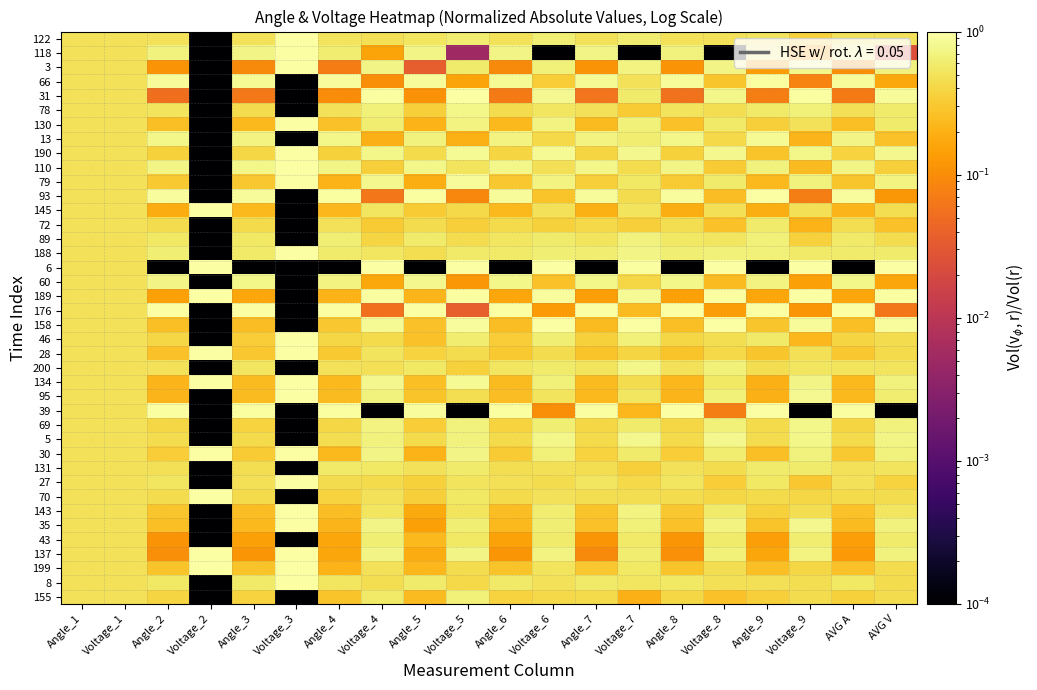

Reading left to right, transcribe all the data shown in this chart.

122: Angle_1=0.5	Voltage_1=0.5	Angle_2=0.5	Voltage_2=0.0	Angle_3=0.5	Voltage_3=1.0	Angle_4=0.5	Voltage_4=0.5	Angle_5=0.5	Voltage_5=0.6	Angle_6=0.5	Voltage_6=0.6	Angle_7=0.5	Voltage_7=0.6	Angle_8=0.5	Voltage_8=0.5	Angle_9=0.5	Voltage_9=0.4	AVG A=0.5	AVG V=0.5
118: Angle_1=0.5	Voltage_1=0.5	Angle_2=0.7	Voltage_2=0.0	Angle_3=0.7	Voltage_3=1.0	Angle_4=0.6	Voltage_4=0.2	Angle_5=0.7	Voltage_5=0.0	Angle_6=0.7	Voltage_6=0.0	Angle_7=0.7	Voltage_7=0.0	Angle_8=0.7	Voltage_8=0.0	Angle_9=0.6	Voltage_9=0.2	AVG A=0.7	AVG V=0.0
3: Angle_1=0.5	Voltage_1=0.5	Angle_2=0.1	Voltage_2=0.0	Angle_3=0.1	Voltage_3=1.0	Angle_4=0.1	Voltage_4=0.7	Angle_5=0.0	Voltage_5=0.6	Angle_6=0.1	Voltage_6=0.7	Angle_7=0.1	Voltage_7=0.7	Angle_8=0.1	Voltage_8=0.7	Angle_9=0.1	Voltage_9=0.8	AVG A=0.1	AVG V=0.7
66: Angle_1=0.5	Voltage_1=0.5	Angle_2=0.9	Voltage_2=0.0	Angle_3=0.9	Voltage_3=0.0	Angle_4=0.9	Voltage_4=0.1	Angle_5=0.9	Voltage_5=0.2	Angle_6=0.9	Voltage_6=0.3	Angle_7=0.8	Voltage_7=0.5	Angle_8=0.9	Voltage_8=0.3	Angle_9=0.9	Voltage_9=0.1	AVG A=0.9	AVG V=0.2
31: Angle_1=0.5	Voltage_1=0.5	Angle_2=0.1	Voltage_2=0.0	Angle_3=0.1	Voltage_3=0.0	Angle_4=0.1	Voltage_4=1.0	Angle_5=0.1	Voltage_5=1.0	Angle_6=0.1	Voltage_6=0.8	Angle_7=0.1	Voltage_7=0.6	Angle_8=0.1	Voltage_8=0.8	Angle_9=0.1	Voltage_9=0.9	AVG A=0.1	AVG V=0.9
78: Angle_1=0.5	Voltage_1=0.5	Angle_2=0.5	Voltage_2=0.0	Angle_3=0.4	Voltage_3=0.0	Angle_4=0.5	Voltage_4=0.7	Angle_5=0.3	Voltage_5=0.8	Angle_6=0.4	Voltage_6=0.5	Angle_7=0.5	Voltage_7=0.3	Angle_8=0.5	Voltage_8=0.5	Angle_9=0.6	Voltage_9=0.7	AVG A=0.5	AVG V=0.6
130: Angle_1=0.5	Voltage_1=0.5	Angle_2=0.3	Voltage_2=0.0	Angle_3=0.2	Voltage_3=1.0	Angle_4=0.3	Voltage_4=0.6	Angle_5=0.2	Voltage_5=0.7	Angle_6=0.2	Voltage_6=0.7	Angle_7=0.2	Voltage_7=0.7	Angle_8=0.3	Voltage_8=0.6	Angle_9=0.3	Voltage_9=0.5	AVG A=0.3	AVG V=0.6
13: Angle_1=0.5	Voltage_1=0.5	Angle_2=0.8	Voltage_2=0.0	Angle_3=0.7	Voltage_3=0.0	Angle_4=0.8	Voltage_4=0.2	Angle_5=0.7	Voltage_5=0.2	Angle_6=0.7	Voltage_6=0.4	Angle_7=0.7	Voltage_7=0.6	Angle_8=0.8	Voltage_8=0.4	Angle_9=0.9	Voltage_9=0.2	AVG A=0.7	AVG V=0.3
190: Angle_1=0.5	Voltage_1=0.5	Angle_2=0.4	Voltage_2=0.0	Angle_3=0.4	Voltage_3=1.0	Angle_4=0.4	Voltage_4=0.8	Angle_5=0.4	Voltage_5=0.9	Angle_6=0.4	Voltage_6=0.8	Angle_7=0.4	Voltage_7=0.8	Angle_8=0.4	Voltage_8=0.8	Angle_9=0.3	Voltage_9=0.8	AVG A=0.4	AVG V=0.8
110: Angle_1=0.5	Voltage_1=0.5	Angle_2=0.7	Voltage_2=0.0	Angle_3=0.8	Voltage_3=1.0	Angle_4=0.7	Voltage_4=0.3	Angle_5=0.8	Voltage_5=0.5	Angle_6=0.8	Voltage_6=0.5	Angle_7=0.8	Voltage_7=0.4	Angle_8=0.7	Voltage_8=0.3	Angle_9=0.7	Voltage_9=0.2	AVG A=0.7	AVG V=0.4
79: Angle_1=0.5	Voltage_1=0.5	Angle_2=0.3	Voltage_2=0.0	Angle_3=0.3	Voltage_3=1.0	Angle_4=0.2	Voltage_4=0.8	Angle_5=0.2	Voltage_5=0.9	Angle_6=0.3	Voltage_6=0.7	Angle_7=0.4	Voltage_7=0.5	Angle_8=0.3	Voltage_8=0.6	Angle_9=0.2	Voltage_9=0.7	AVG A=0.3	AVG V=0.7
93: Angle_1=0.5	Voltage_1=0.5	Angle_2=0.9	Voltage_2=0.0	Angle_3=0.9	Voltage_3=0.0	Angle_4=1.0	Voltage_4=0.1	Angle_5=0.9	Voltage_5=0.1	Angle_6=0.9	Voltage_6=0.3	Angle_7=0.9	Voltage_7=0.4	Angle_8=0.9	Voltage_8=0.2	Angle_9=1.0	Voltage_9=0.1	AVG A=0.9	AVG V=0.1
145: Angle_1=0.5	Voltage_1=0.5	Angle_2=0.2	Voltage_2=1.0	Angle_3=0.2	Voltage_3=0.0	Angle_4=0.2	Voltage_4=0.5	Angle_5=0.3	Voltage_5=0.4	Angle_6=0.2	Voltage_6=0.5	Angle_7=0.2	Voltage_7=0.5	Angle_8=0.2	Voltage_8=0.5	Angle_9=0.2	Voltage_9=0.5	AVG A=0.2	AVG V=0.5
72: Angle_1=0.5	Voltage_1=0.5	Angle_2=0.5	Voltage_2=0.0	Angle_3=0.4	Voltage_3=0.0	Angle_4=0.5	Voltage_4=0.3	Angle_5=0.4	Voltage_5=0.3	Angle_6=0.4	Voltage_6=0.4	Angle_7=0.4	Voltage_7=0.3	Angle_8=0.5	Voltage_8=0.3	Angle_9=0.6	Voltage_9=0.2	AVG A=0.5	AVG V=0.3
89: Angle_1=0.5	Voltage_1=0.5	Angle_2=0.6	Voltage_2=0.0	Angle_3=0.5	Voltage_3=0.0	Angle_4=0.6	Voltage_4=0.4	Angle_5=0.6	Voltage_5=0.4	Angle_6=0.5	Voltage_6=0.6	Angle_7=0.5	Voltage_7=0.7	Angle_8=0.6	Voltage_8=0.5	Angle_9=0.7	Voltage_9=0.4	AVG A=0.6	AVG V=0.4
188: Angle_1=0.5	Voltage_1=0.5	Angle_2=0.6	Voltage_2=0.0	Angle_3=0.6	Voltage_3=1.0	Angle_4=0.6	Voltage_4=0.5	Angle_5=0.5	Voltage_5=0.6	Angle_6=0.6	Voltage_6=0.6	Angle_7=0.6	Voltage_7=0.7	Angle_8=0.6	Voltage_8=0.7	Angle_9=0.7	Voltage_9=0.6	AVG A=0.6	AVG V=0.6
6: Angle_1=0.5	Voltage_1=0.5	Angle_2=0.0	Voltage_2=1.0	Angle_3=0.0	Voltage_3=0.0	Angle_4=0.0	Voltage_4=1.0	Angle_5=0.0	Voltage_5=1.0	Angle_6=0.0	Voltage_6=1.0	Angle_7=0.0	Voltage_7=0.9	Angle_8=0.0	Voltage_8=1.0	Angle_9=0.0	Voltage_9=1.0	AVG A=0.0	AVG V=1.0
60: Angle_1=0.5	Voltage_1=0.5	Angle_2=0.7	Voltage_2=0.0	Angle_3=0.8	Voltage_3=0.0	Angle_4=0.7	Voltage_4=0.2	Angle_5=0.8	Voltage_5=0.1	Angle_6=0.8	Voltage_6=0.3	Angle_7=0.8	Voltage_7=0.4	Angle_8=0.8	Voltage_8=0.2	Angle_9=0.7	Voltage_9=0.1	AVG A=0.8	AVG V=0.2
189: Angle_1=0.5	Voltage_1=0.5	Angle_2=0.1	Voltage_2=1.0	Angle_3=0.2	Voltage_3=0.0	Angle_4=0.2	Voltage_4=0.9	Angle_5=0.2	Voltage_5=0.9	Angle_6=0.2	Voltage_6=0.9	Angle_7=0.1	Voltage_7=0.9	Angle_8=0.1	Voltage_8=0.9	Angle_9=0.2	Voltage_9=1.0	AVG A=0.2	AVG V=0.9
176: Angle_1=0.5	Voltage_1=0.5	Angle_2=1.0	Voltage_2=0.0	Angle_3=1.0	Voltage_3=0.0	Angle_4=1.0	Voltage_4=0.1	Angle_5=1.0	Voltage_5=0.0	Angle_6=1.0	Voltage_6=0.1	Angle_7=1.0	Voltage_7=0.2	Angle_8=1.0	Voltage_8=0.1	Angle_9=1.0	Voltage_9=0.1	AVG A=1.0	AVG V=0.1
158: Angle_1=0.5	Voltage_1=0.5	Angle_2=0.3	Voltage_2=0.0	Angle_3=0.3	Voltage_3=0.0	Angle_4=0.3	Voltage_4=0.9	Angle_5=0.3	Voltage_5=0.9	Angle_6=0.2	Voltage_6=1.0	Angle_7=0.2	Voltage_7=1.0	Angle_8=0.3	Voltage_8=1.0	Angle_9=0.3	Voltage_9=0.9	AVG A=0.3	AVG V=0.9
46: Angle_1=0.5	Voltage_1=0.5	Angle_2=0.4	Voltage_2=0.0	Angle_3=0.3	Voltage_3=1.0	Angle_4=0.4	Voltage_4=0.4	Angle_5=0.3	Voltage_5=0.6	Angle_6=0.3	Voltage_6=0.6	Angle_7=0.4	Voltage_7=0.7	Angle_8=0.4	Voltage_8=0.5	Angle_9=0.6	Voltage_9=0.2	AVG A=0.4	AVG V=0.4
28: Angle_1=0.5	Voltage_1=0.5	Angle_2=0.3	Voltage_2=1.0	Angle_3=0.3	Voltage_3=1.0	Angle_4=0.3	Voltage_4=0.5	Angle_5=0.4	Voltage_5=0.4	Angle_6=0.3	Voltage_6=0.4	Angle_7=0.3	Voltage_7=0.4	Angle_8=0.3	Voltage_8=0.4	Angle_9=0.3	Voltage_9=0.5	AVG A=0.3	AVG V=0.4
200: Angle_1=0.5	Voltage_1=0.5	Angle_2=0.5	Voltage_2=0.0	Angle_3=0.5	Voltage_3=0.0	Angle_4=0.5	Voltage_4=0.5	Angle_5=0.6	Voltage_5=0.4	Angle_6=0.5	Voltage_6=0.6	Angle_7=0.5	Voltage_7=0.8	Angle_8=0.5	Voltage_8=0.7	Angle_9=0.5	Voltage_9=0.5	AVG A=0.5	AVG V=0.5
134: Angle_1=0.5	Voltage_1=0.5	Angle_2=0.2	Voltage_2=1.0	Angle_3=0.2	Voltage_3=1.0	Angle_4=0.2	Voltage_4=0.8	Angle_5=0.3	Voltage_5=0.9	Angle_6=0.2	Voltage_6=0.7	Angle_7=0.2	Voltage_7=0.4	Angle_8=0.2	Voltage_8=0.6	Angle_9=0.2	Voltage_9=0.7	AVG A=0.2	AVG V=0.7
95: Angle_1=0.5	Voltage_1=0.5	Angle_2=0.2	Voltage_2=0.0	Angle_3=0.2	Voltage_3=1.0	Angle_4=0.2	Voltage_4=0.7	Angle_5=0.3	Voltage_5=0.5	Angle_6=0.2	Voltage_6=0.5	Angle_7=0.2	Voltage_7=0.5	Angle_8=0.2	Voltage_8=0.7	Angle_9=0.2	Voltage_9=0.8	AVG A=0.2	AVG V=0.6
39: Angle_1=0.5	Voltage_1=0.5	Angle_2=1.0	Voltage_2=0.0	Angle_3=0.9	Voltage_3=0.0	Angle_4=0.9	Voltage_4=0.0	Angle_5=0.9	Voltage_5=0.0	Angle_6=0.9	Voltage_6=0.1	Angle_7=1.0	Voltage_7=0.2	Angle_8=1.0	Voltage_8=0.1	Angle_9=1.0	Voltage_9=0.0	AVG A=1.0	AVG V=0.0
69: Angle_1=0.5	Voltage_1=0.5	Angle_2=0.4	Voltage_2=0.0	Angle_3=0.4	Voltage_3=0.0	Angle_4=0.4	Voltage_4=0.7	Angle_5=0.3	Voltage_5=0.7	Angle_6=0.4	Voltage_6=0.6	Angle_7=0.4	Voltage_7=0.6	Angle_8=0.4	Voltage_8=0.7	Angle_9=0.4	Voltage_9=0.8	AVG A=0.4	AVG V=0.7
5: Angle_1=0.5	Voltage_1=0.5	Angle_2=0.4	Voltage_2=0.0	Angle_3=0.4	Voltage_3=0.0	Angle_4=0.5	Voltage_4=0.7	Angle_5=0.4	Voltage_5=0.7	Angle_6=0.4	Voltage_6=0.8	Angle_7=0.4	Voltage_7=0.8	Angle_8=0.4	Voltage_8=0.8	Angle_9=0.5	Voltage_9=0.8	AVG A=0.4	AVG V=0.7
30: Angle_1=0.5	Voltage_1=0.5	Angle_2=0.3	Voltage_2=1.0	Angle_3=0.3	Voltage_3=1.0	Angle_4=0.2	Voltage_4=0.7	Angle_5=0.2	Voltage_5=0.7	Angle_6=0.3	Voltage_6=0.7	Angle_7=0.4	Voltage_7=0.6	Angle_8=0.3	Voltage_8=0.6	Angle_9=0.3	Voltage_9=0.7	AVG A=0.3	AVG V=0.7
131: Angle_1=0.5	Voltage_1=0.5	Angle_2=0.5	Voltage_2=0.0	Angle_3=0.5	Voltage_3=0.0	Angle_4=0.6	Voltage_4=0.6	Angle_5=0.5	Voltage_5=0.6	Angle_6=0.5	Voltage_6=0.5	Angle_7=0.5	Voltage_7=0.4	Angle_8=0.5	Voltage_8=0.4	Angle_9=0.6	Voltage_9=0.6	AVG A=0.5	AVG V=0.5
27: Angle_1=0.5	Voltage_1=0.5	Angle_2=0.5	Voltage_2=0.0	Angle_3=0.5	Voltage_3=1.0	Angle_4=0.4	Voltage_4=0.4	Angle_5=0.4	Voltage_5=0.5	Angle_6=0.5	Voltage_6=0.4	Angle_7=0.5	Voltage_7=0.4	Angle_8=0.5	Voltage_8=0.3	Angle_9=0.6	Voltage_9=0.3	AVG A=0.5	AVG V=0.4
70: Angle_1=0.5	Voltage_1=0.5	Angle_2=0.4	Voltage_2=1.0	Angle_3=0.4	Voltage_3=0.0	Angle_4=0.4	Voltage_4=0.5	Angle_5=0.3	Voltage_5=0.5	Angle_6=0.4	Voltage_6=0.5	Angle_7=0.5	Voltage_7=0.5	Angle_8=0.4	Voltage_8=0.4	Angle_9=0.4	Voltage_9=0.4	AVG A=0.4	AVG V=0.4
143: Angle_1=0.5	Voltage_1=0.5	Angle_2=0.3	Voltage_2=0.0	Angle_3=0.2	Voltage_3=1.0	Angle_4=0.2	Voltage_4=0.5	Angle_5=0.2	Voltage_5=0.5	Angle_6=0.3	Voltage_6=0.6	Angle_7=0.3	Voltage_7=0.7	Angle_8=0.3	Voltage_8=0.6	Angle_9=0.4	Voltage_9=0.5	AVG A=0.3	AVG V=0.5
35: Angle_1=0.5	Voltage_1=0.5	Angle_2=0.3	Voltage_2=0.0	Angle_3=0.2	Voltage_3=1.0	Angle_4=0.2	Voltage_4=0.7	Angle_5=0.1	Voltage_5=0.6	Angle_6=0.2	Voltage_6=0.6	Angle_7=0.3	Voltage_7=0.7	Angle_8=0.3	Voltage_8=0.7	Angle_9=0.3	Voltage_9=0.8	AVG A=0.2	AVG V=0.7
43: Angle_1=0.5	Voltage_1=0.5	Angle_2=0.1	Voltage_2=0.0	Angle_3=0.1	Voltage_3=0.0	Angle_4=0.2	Voltage_4=0.6	Angle_5=0.2	Voltage_5=0.6	Angle_6=0.2	Voltage_6=0.6	Angle_7=0.1	Voltage_7=0.6	Angle_8=0.1	Voltage_8=0.6	Angle_9=0.1	Voltage_9=0.6	AVG A=0.1	AVG V=0.6
137: Angle_1=0.5	Voltage_1=0.5	Angle_2=0.1	Voltage_2=1.0	Angle_3=0.1	Voltage_3=1.0	Angle_4=0.2	Voltage_4=0.7	Angle_5=0.2	Voltage_5=0.7	Angle_6=0.1	Voltage_6=0.7	Angle_7=0.1	Voltage_7=0.6	Angle_8=0.1	Voltage_8=0.7	Angle_9=0.2	Voltage_9=0.7	AVG A=0.1	AVG V=0.7
199: Angle_1=0.5	Voltage_1=0.5	Angle_2=0.3	Voltage_2=1.0	Angle_3=0.3	Voltage_3=1.0	Angle_4=0.2	Voltage_4=0.5	Angle_5=0.2	Voltage_5=0.4	Angle_6=0.3	Voltage_6=0.5	Angle_7=0.3	Voltage_7=0.5	Angle_8=0.3	Voltage_8=0.5	Angle_9=0.3	Voltage_9=0.4	AVG A=0.3	AVG V=0.4
8: Angle_1=0.5	Voltage_1=0.5	Angle_2=0.5	Voltage_2=0.0	Angle_3=0.6	Voltage_3=1.0	Angle_4=0.5	Voltage_4=0.5	Angle_5=0.6	Voltage_5=0.4	Angle_6=0.6	Voltage_6=0.5	Angle_7=0.6	Voltage_7=0.5	Angle_8=0.5	Voltage_8=0.5	Angle_9=0.5	Voltage_9=0.5	AVG A=0.6	AVG V=0.4
155: Angle_1=0.5	Voltage_1=0.5	Angle_2=0.4	Voltage_2=0.0	Angle_3=0.4	Voltage_3=0.0	Angle_4=0.3	Voltage_4=0.6	Angle_5=0.2	Voltage_5=0.7	Angle_6=0.4	Voltage_6=0.4	Angle_7=0.4	Voltage_7=0.2	Angle_8=0.4	Voltage_8=0.3	Angle_9=0.3	Voltage_9=0.4	AVG A=0.4	AVG V=0.4